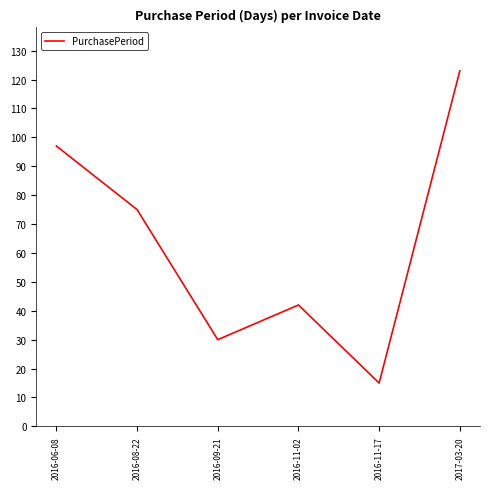

How many lines are shown in the chart?

1